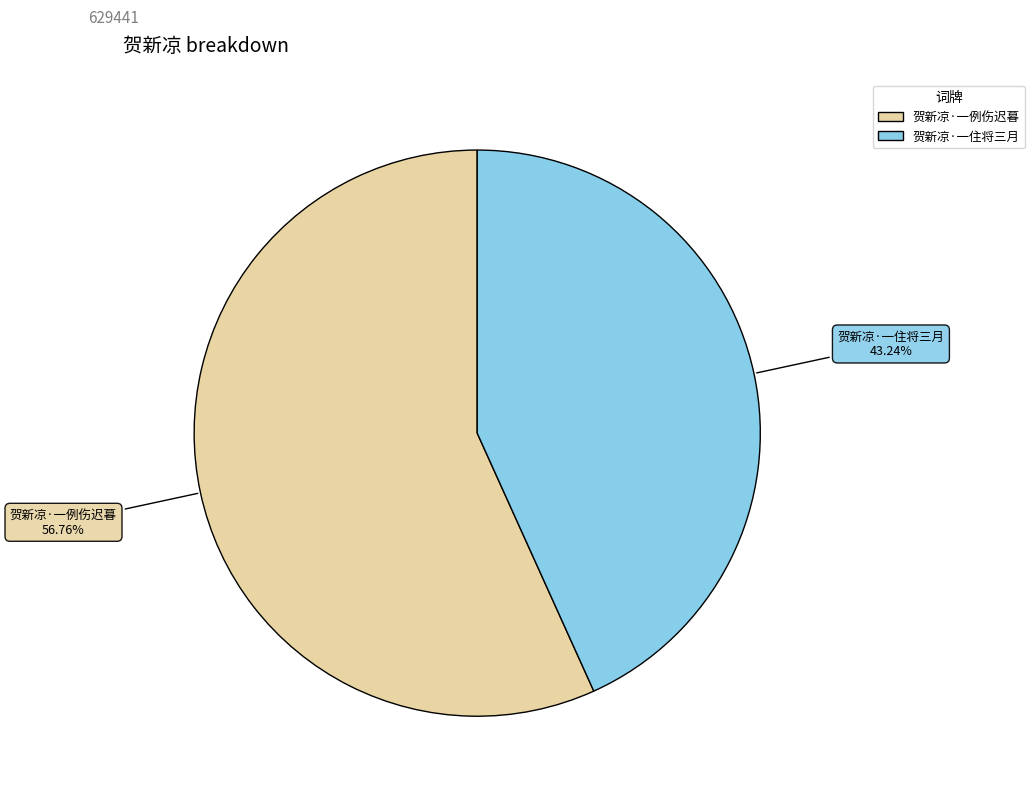

The 贺新凉·一例伤迟暮 slice represents 46% of the pie. True or false?

False